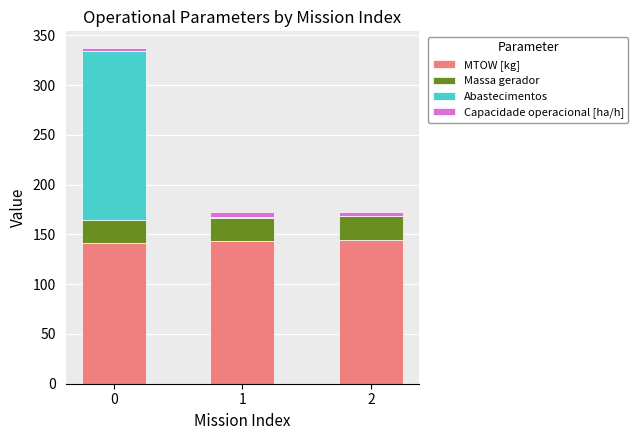

What is the total value across all series at 2?

172.9